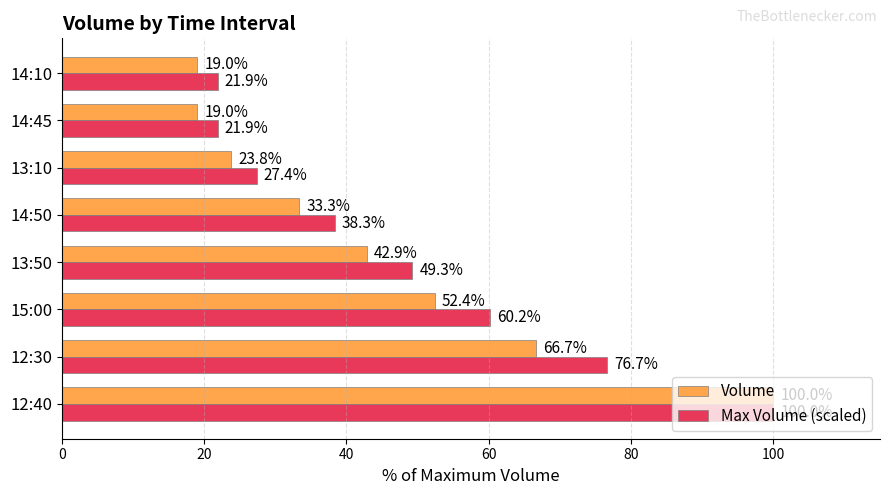

Which series has the largest total across all categories?

Max Volume (scaled)